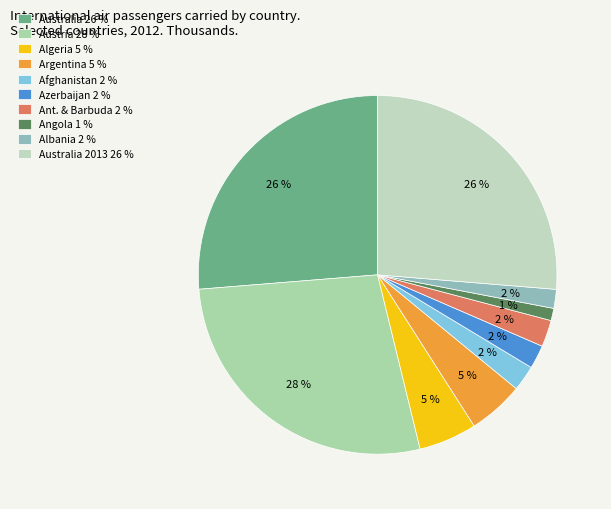

How many segments does this pie chart have?

10